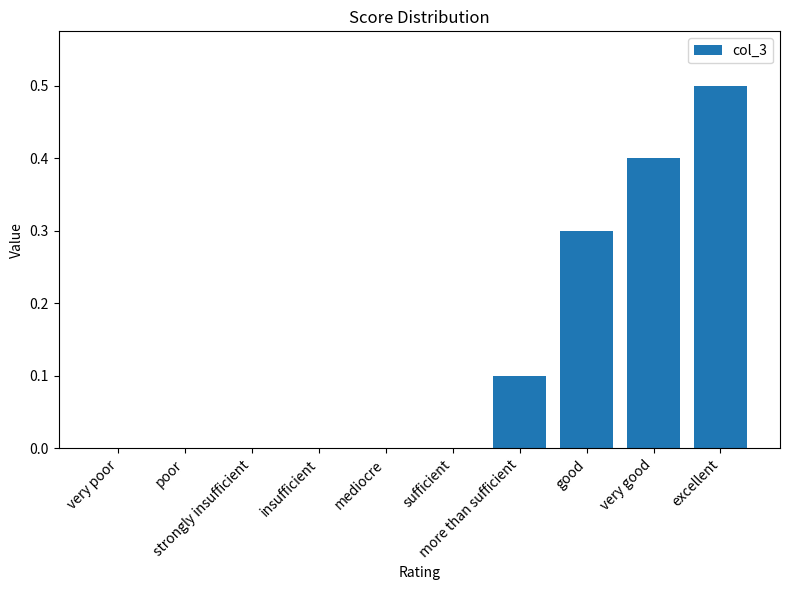

What is the maximum value shown in the chart?

0.5